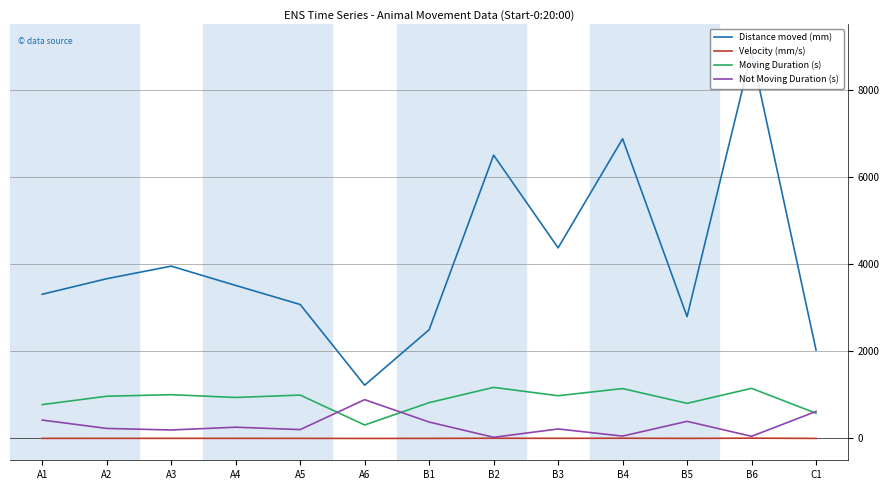

True or false: Moving Duration (s) has a value of 1172.4 at B2.

True